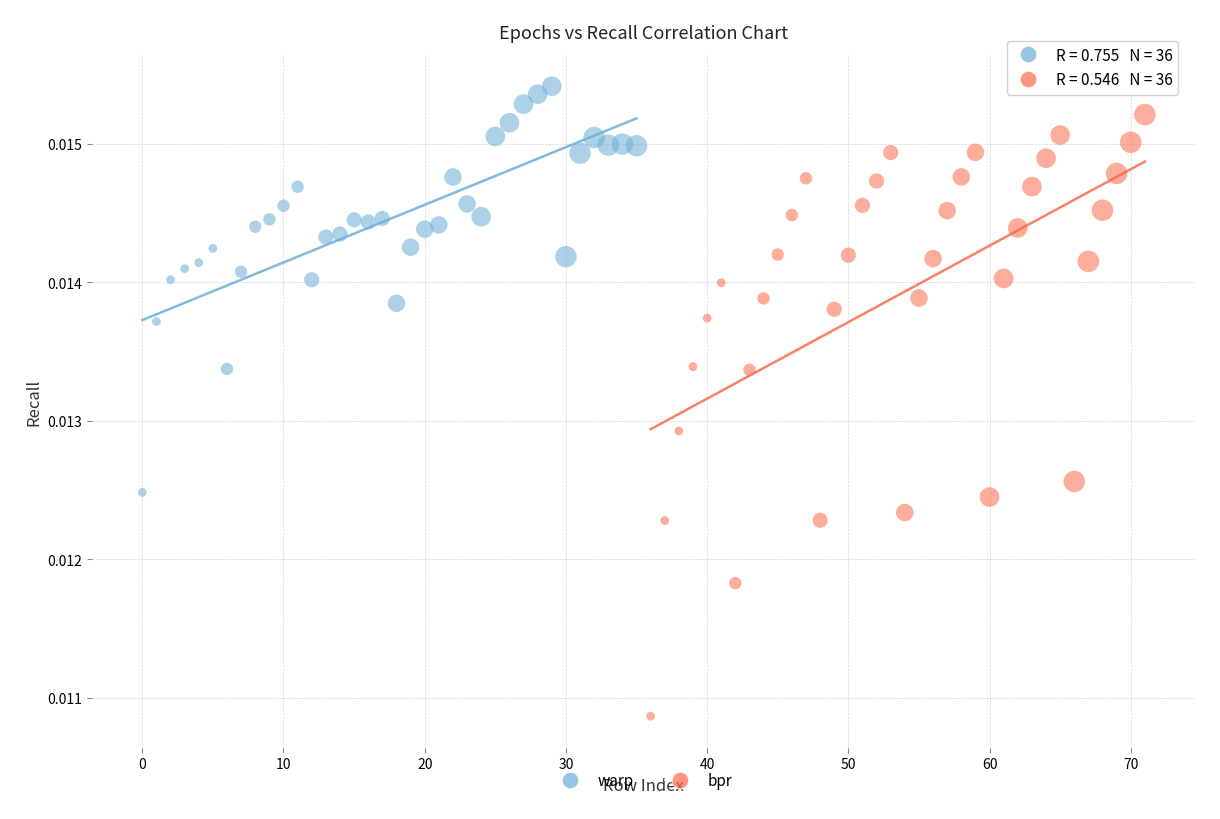

What are all the series names shown in the legend?

warp, bpr